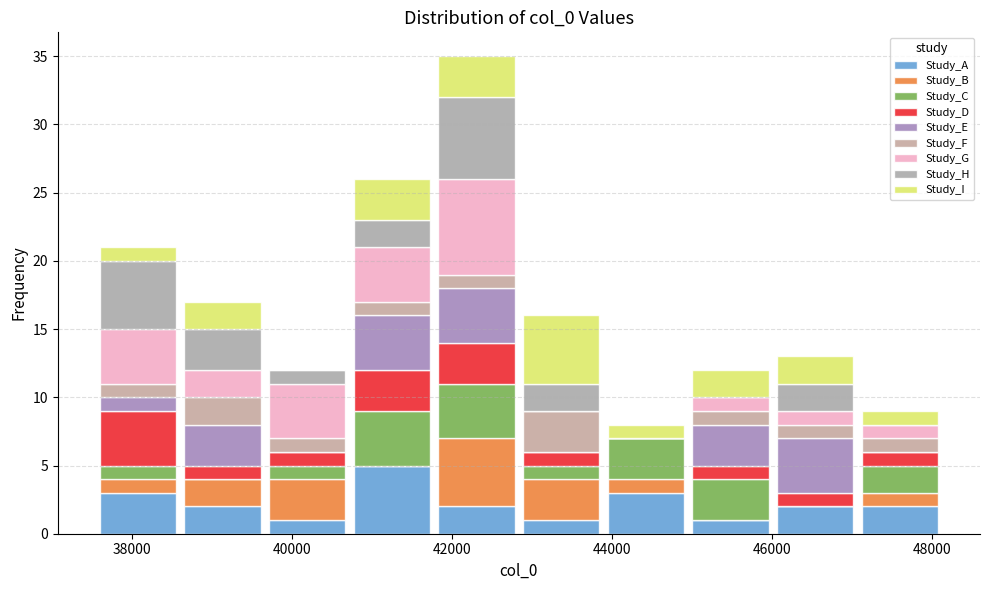

What is the total height of the stacked bar covering 46000 to 47000 on the x-axis? Neither the bar edges nor the heights are printed on the chart, so give them approximately, as read against the axes.

13